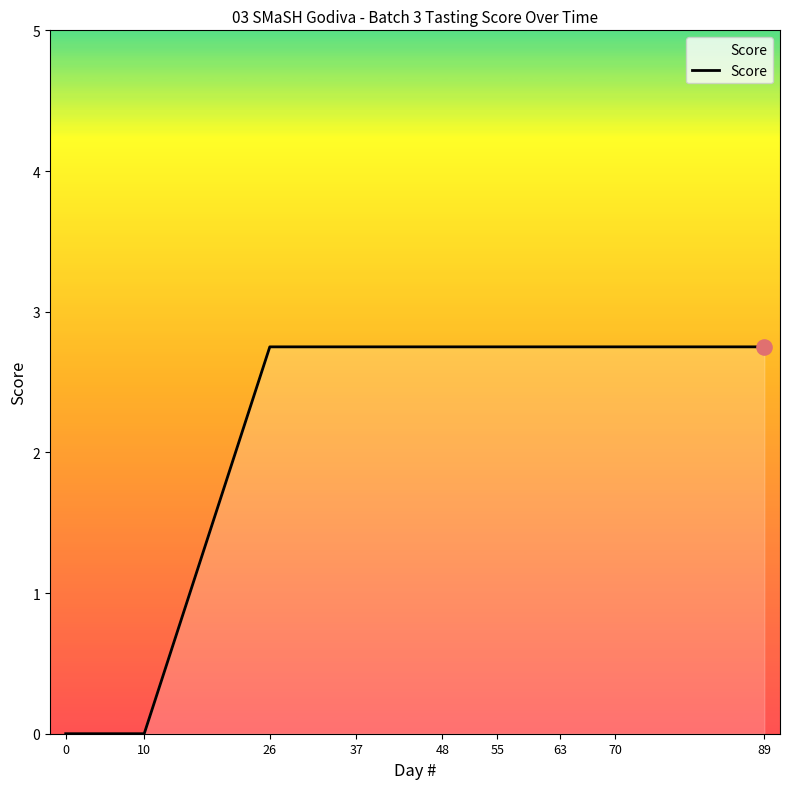

Which has a higher value, 10 or 63?

63